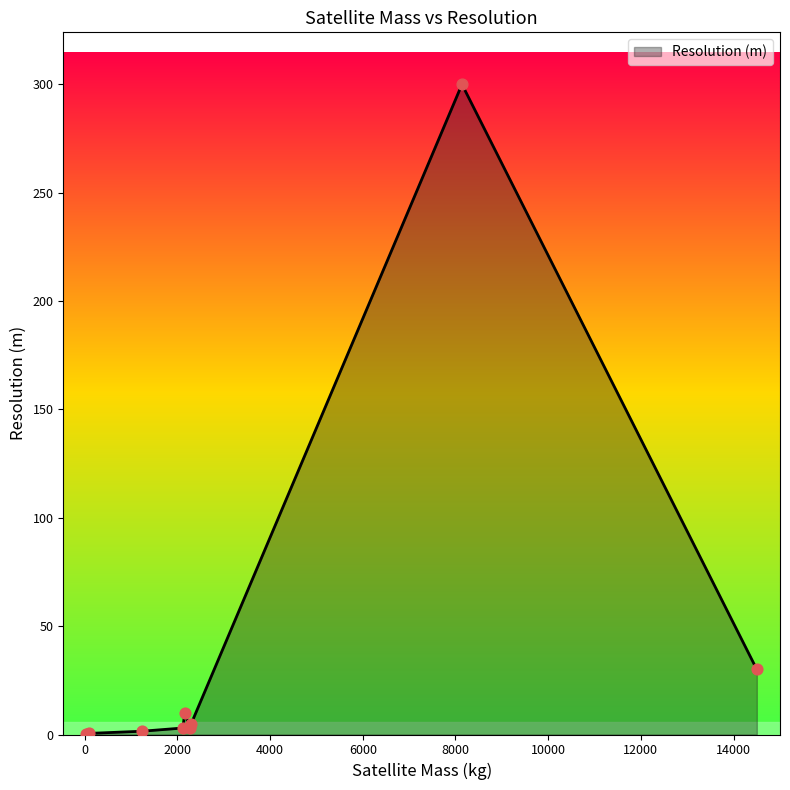

What is the maximum value shown in the chart?

300.0